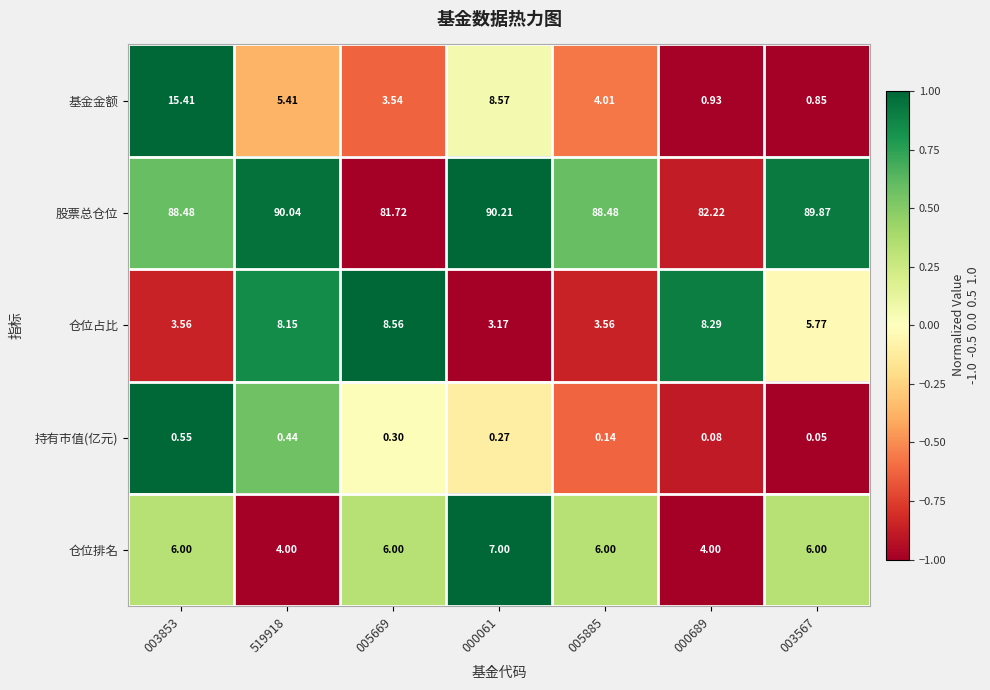

Which series has the widest spread of values?

基金金额